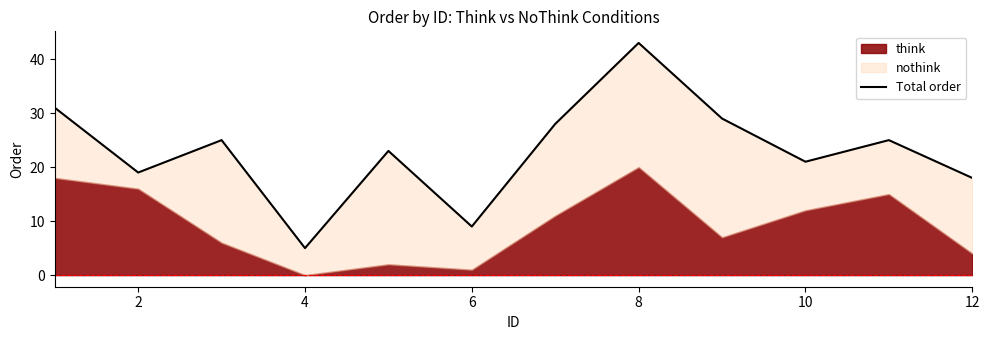

What is the average value?

23